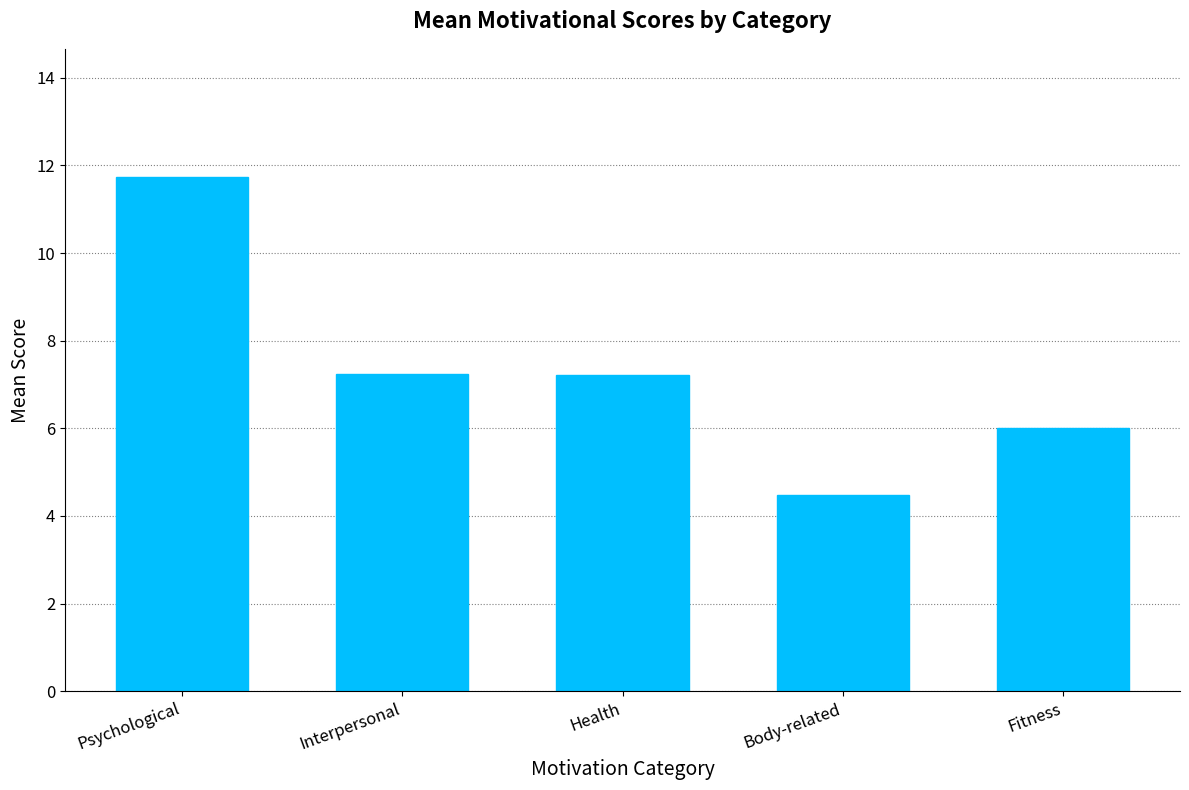

Which label corresponds to the largest value in the chart?

Psychological